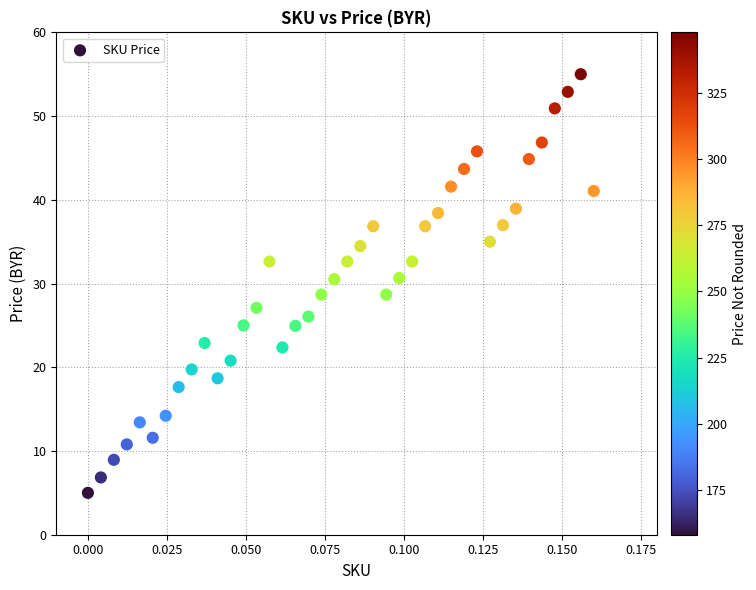

What is the range of Y values (max minus min)?

50.0